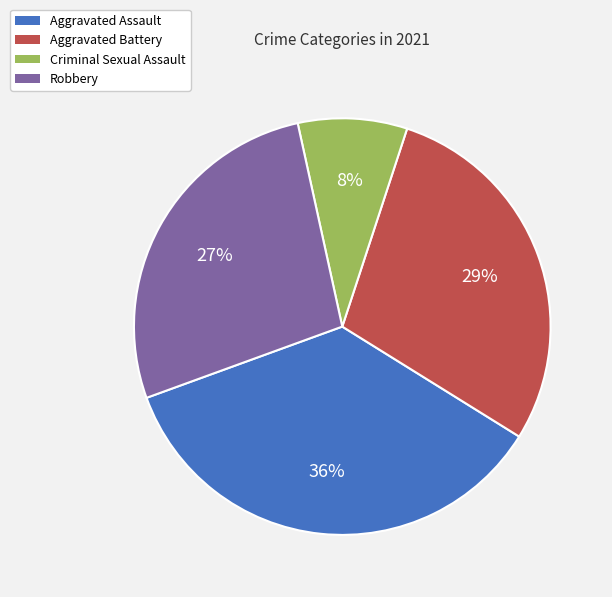

Count the number of slices in the pie.

4